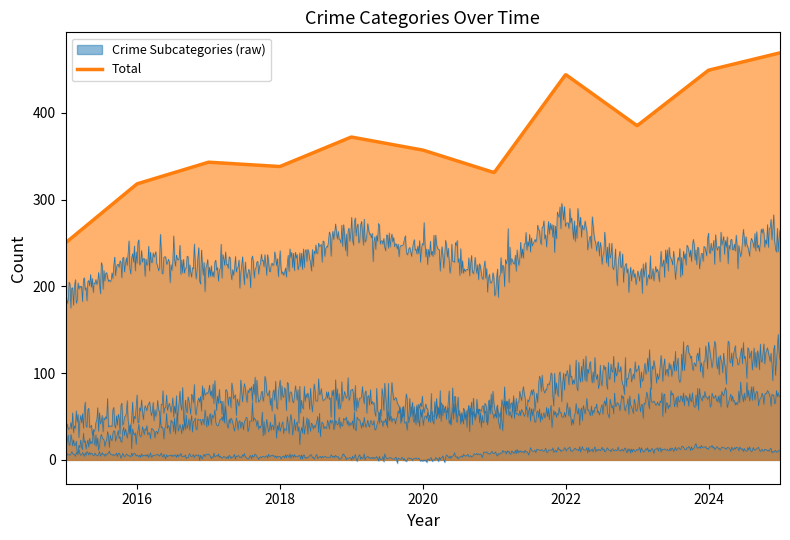

True or false: Robbery has a value of 355 at 2023.

False